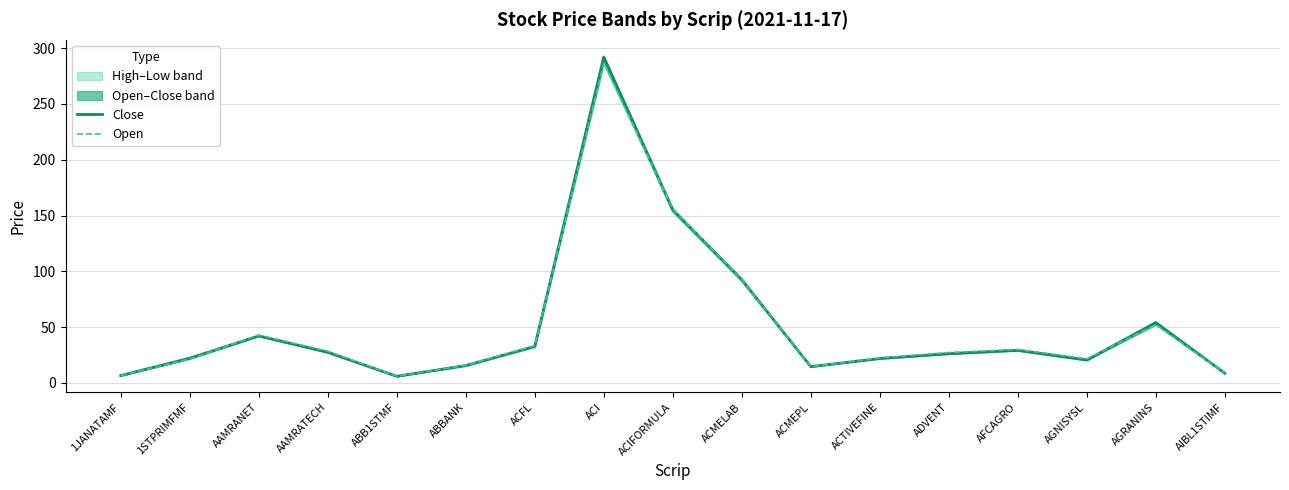

Is the value of Open at AFCAGRO greater than the value of Close at 1STPRIMFMF?

Yes